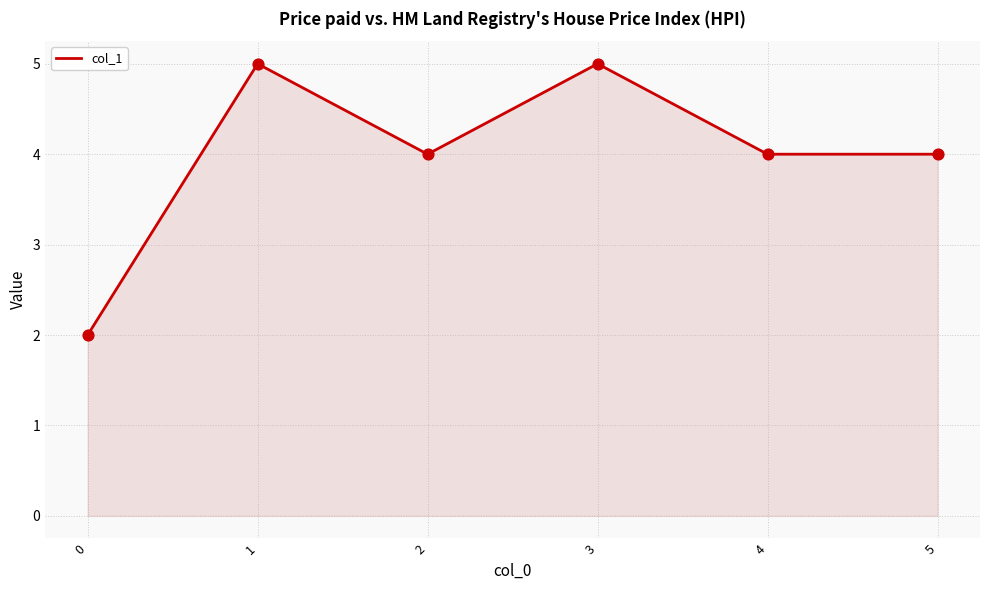

Approximately how many times larger is the value at 0 compared to 1?

0.4